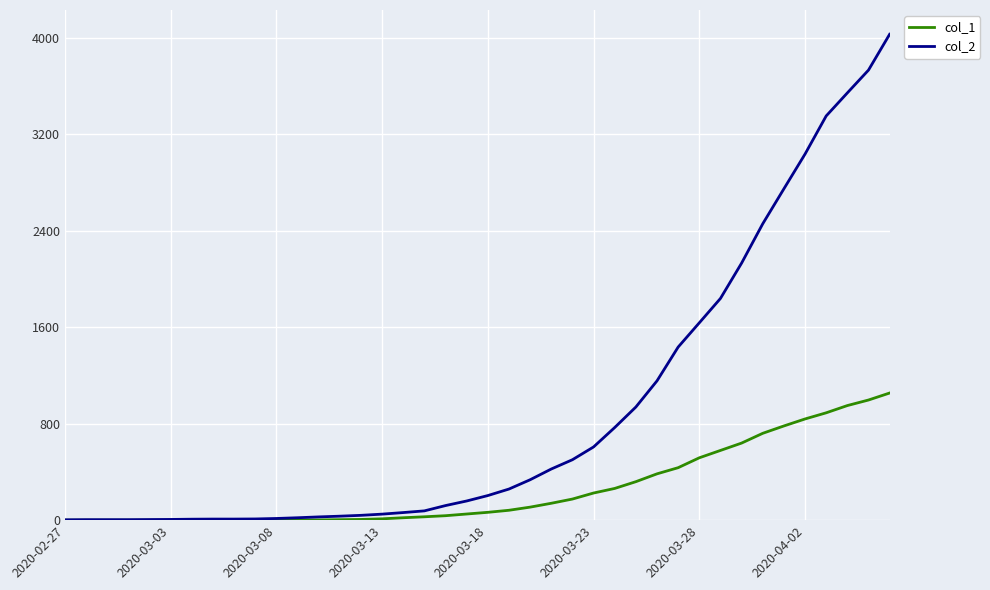

What are all the series names shown in the legend?

col_1, col_2